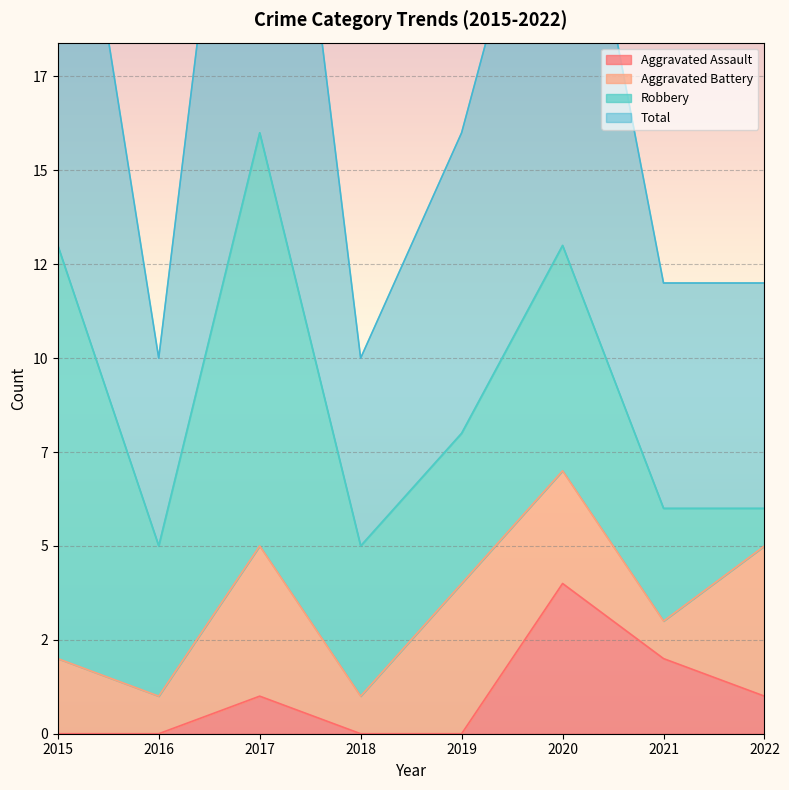

At which label is Total closest to 21?

2019